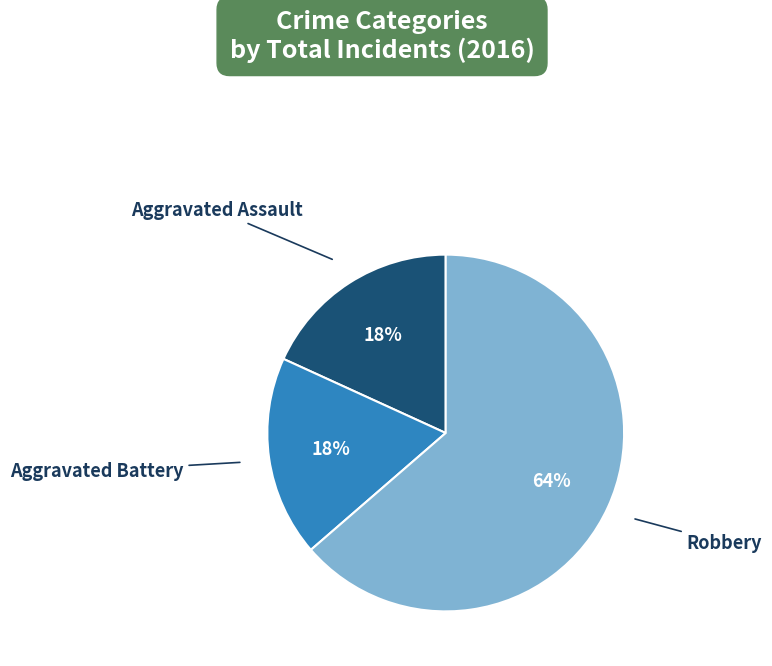

Is there a majority slice in this chart?

Yes